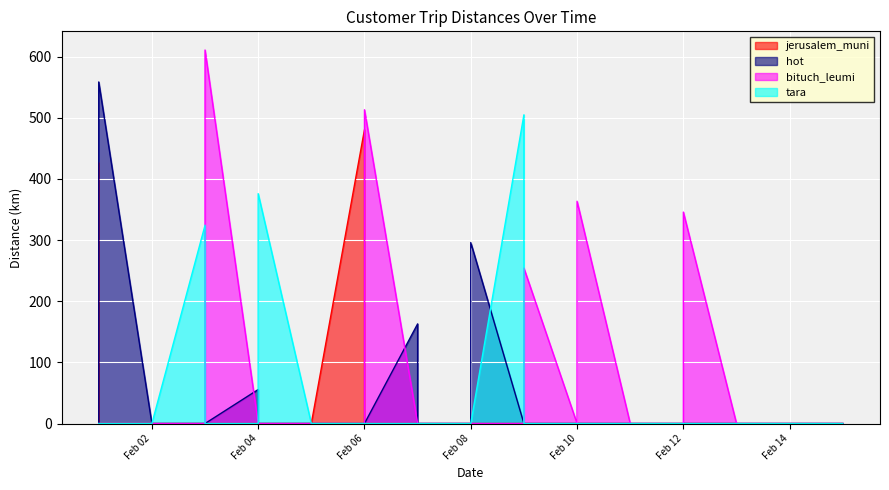

How many lines are shown in the chart?

4